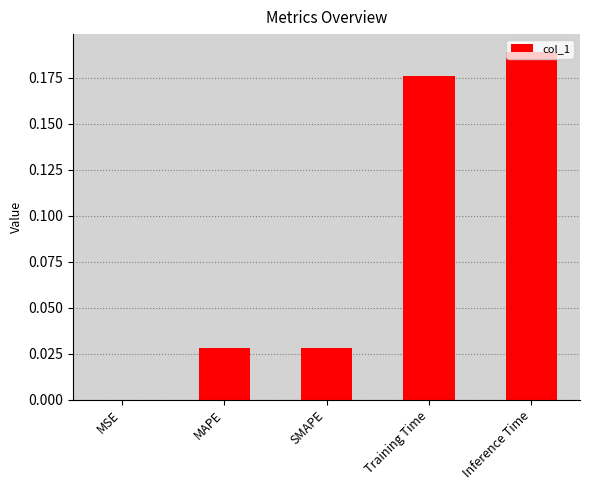

The chart shows a value of 0.1 at Inference Time. True or false?

False